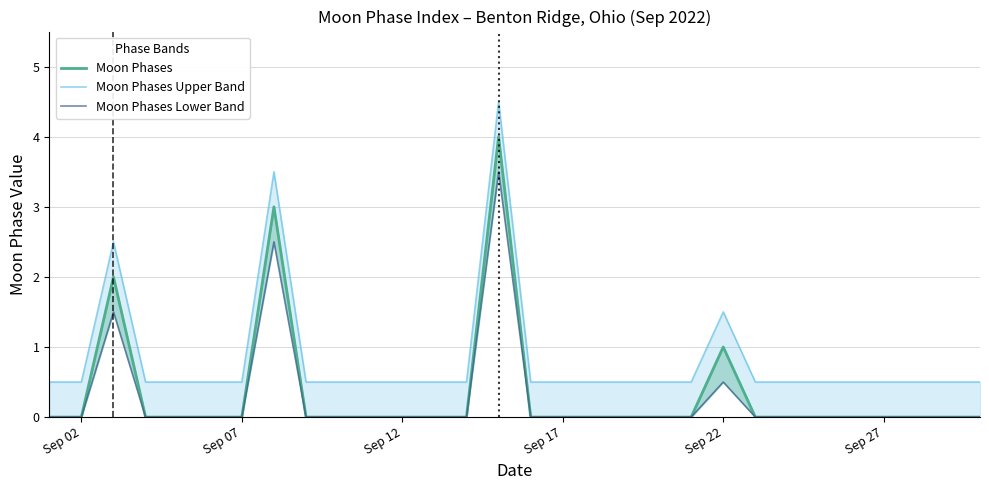

At how many categories does at least one series exceed 4?

1